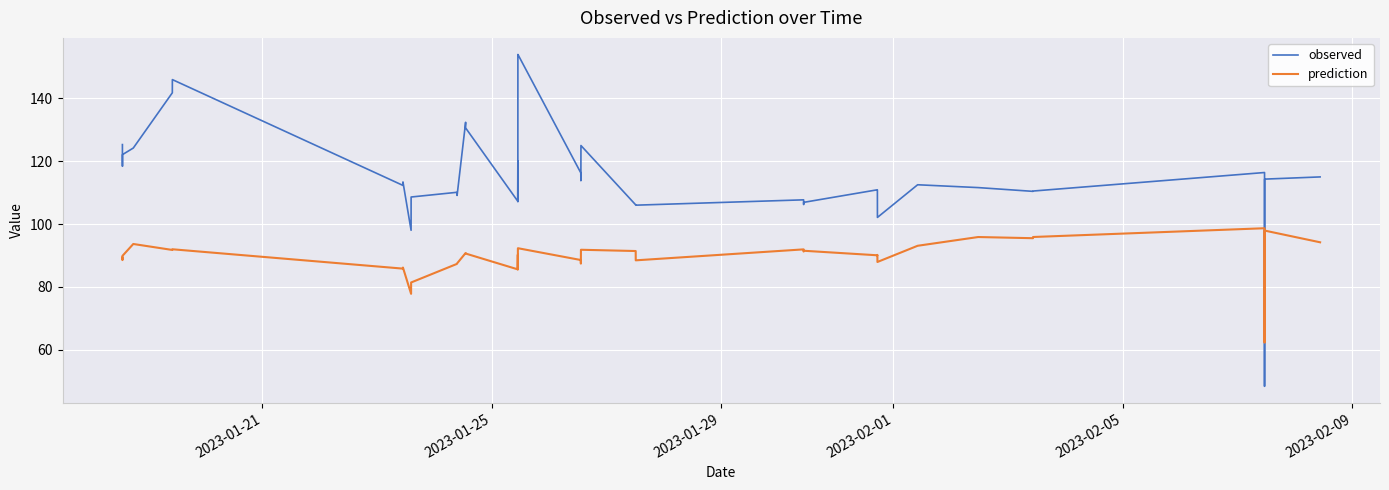

What is the difference between the maximum and minimum values in the observed series?

105.7